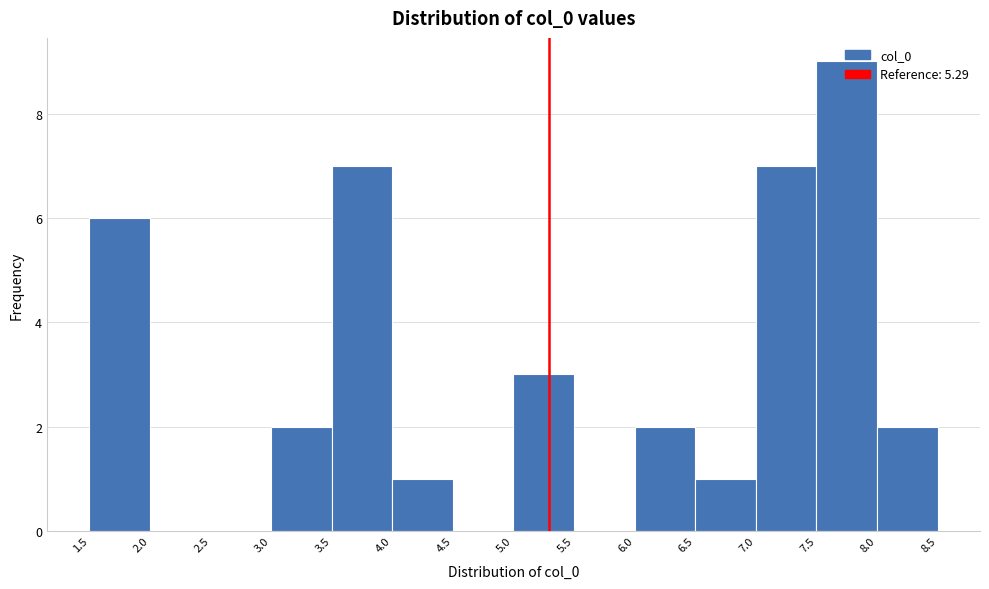

What is the height of the bar covering 6.5 to 7.0 on the x-axis? The values are not printed on the chart, so give them approximately, as read against the axis.

1